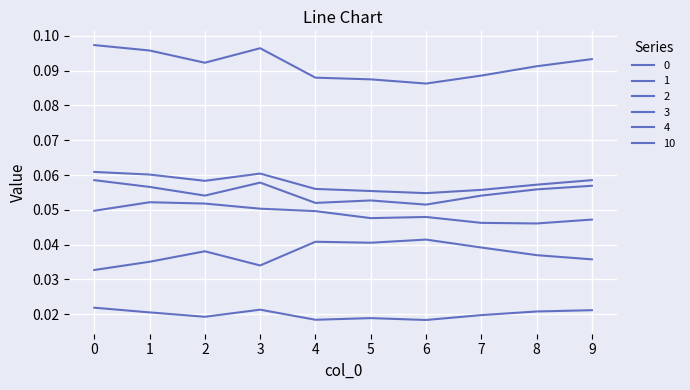

How many 4 values are between 0 and 1?

10